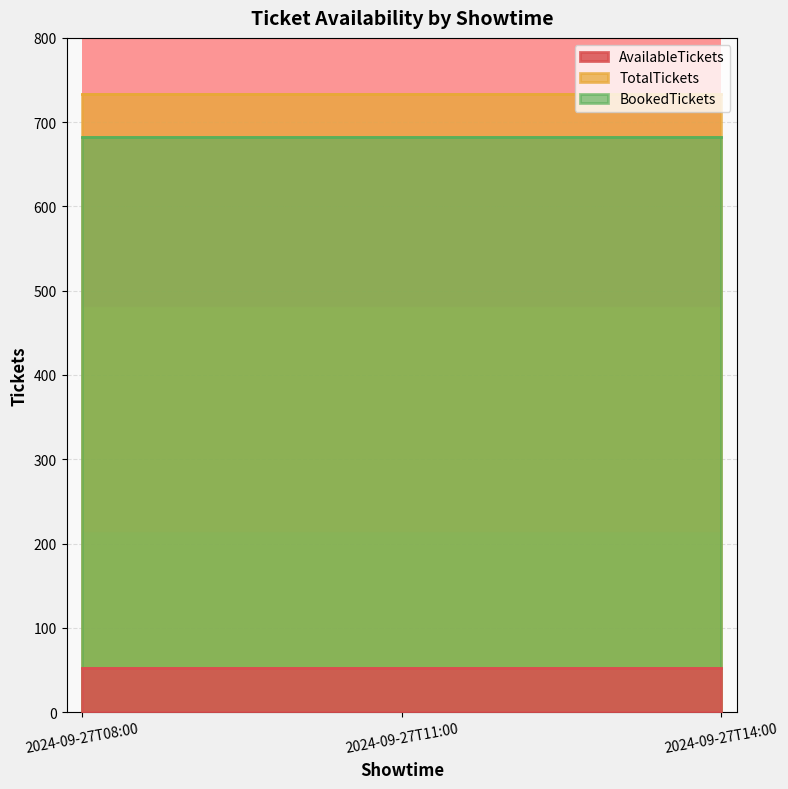

Rank the series by their maximum value, from lowest to highest.

AvailableTickets, BookedTickets, TotalTickets